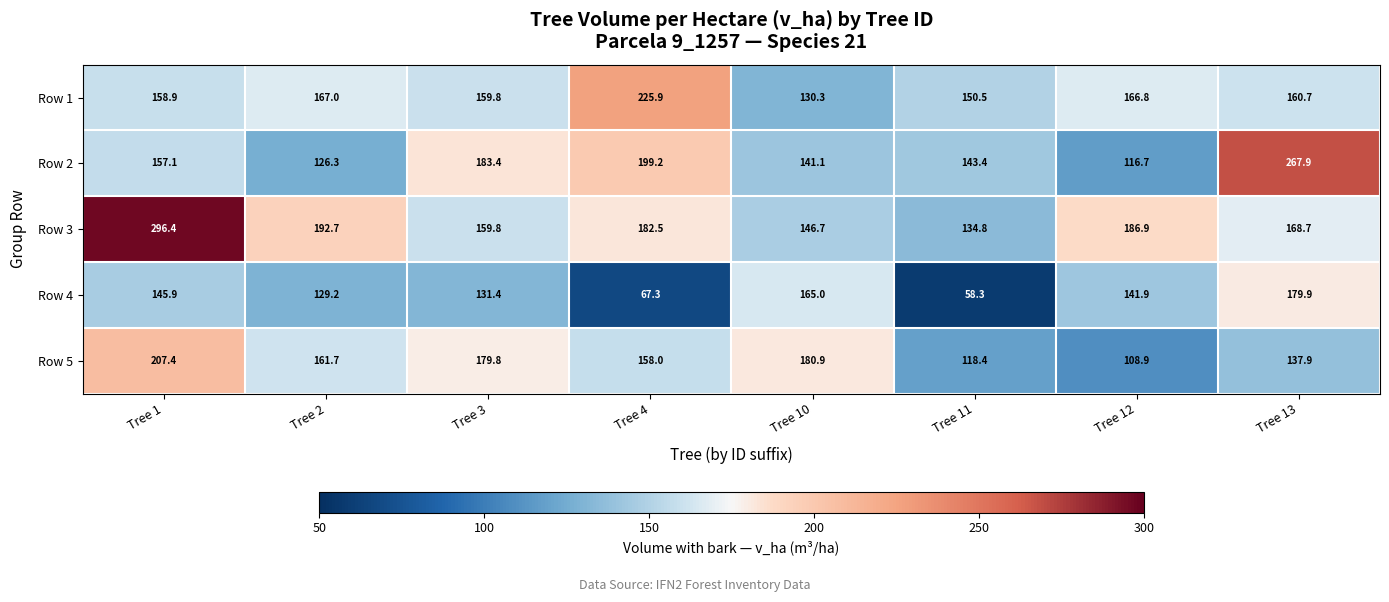

The value of Row 4 at Tree 4 is 67.3. True or false?

True